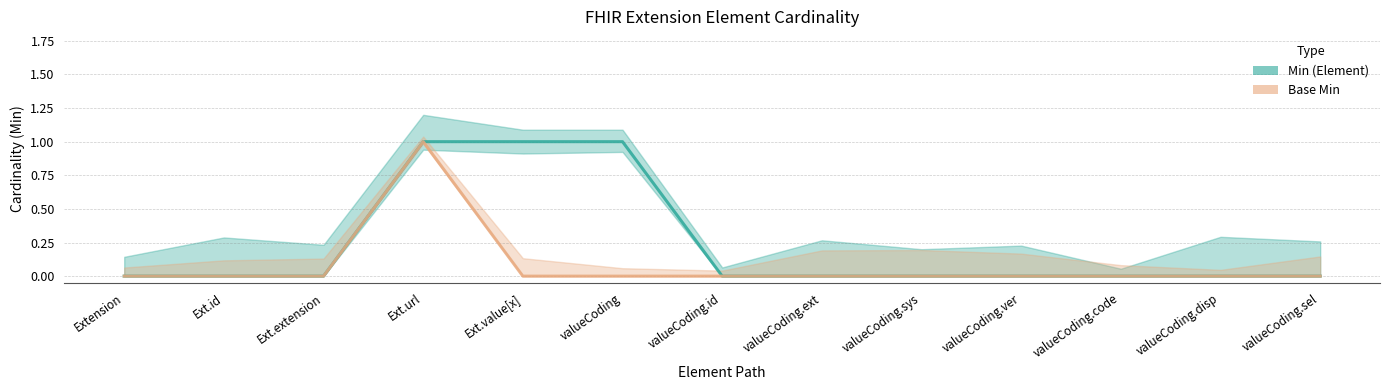

How many positive values does the Base Min series have?

1